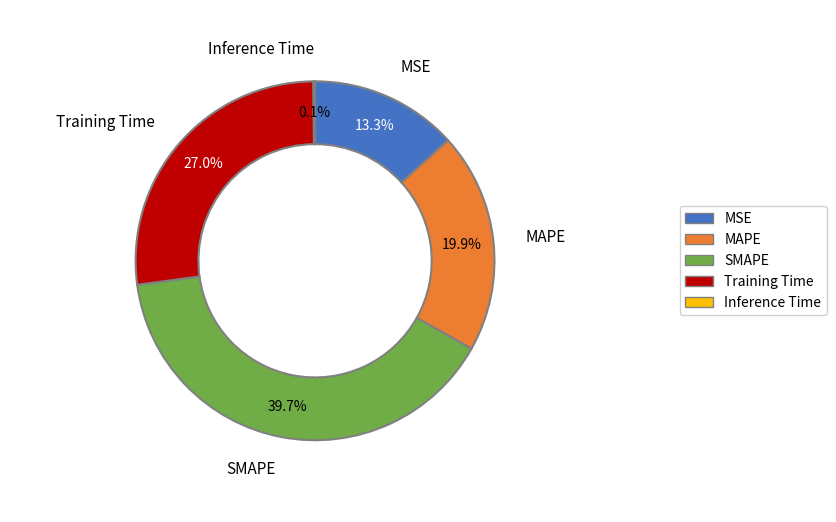

Between Training Time and MAPE, which is larger?

Training Time